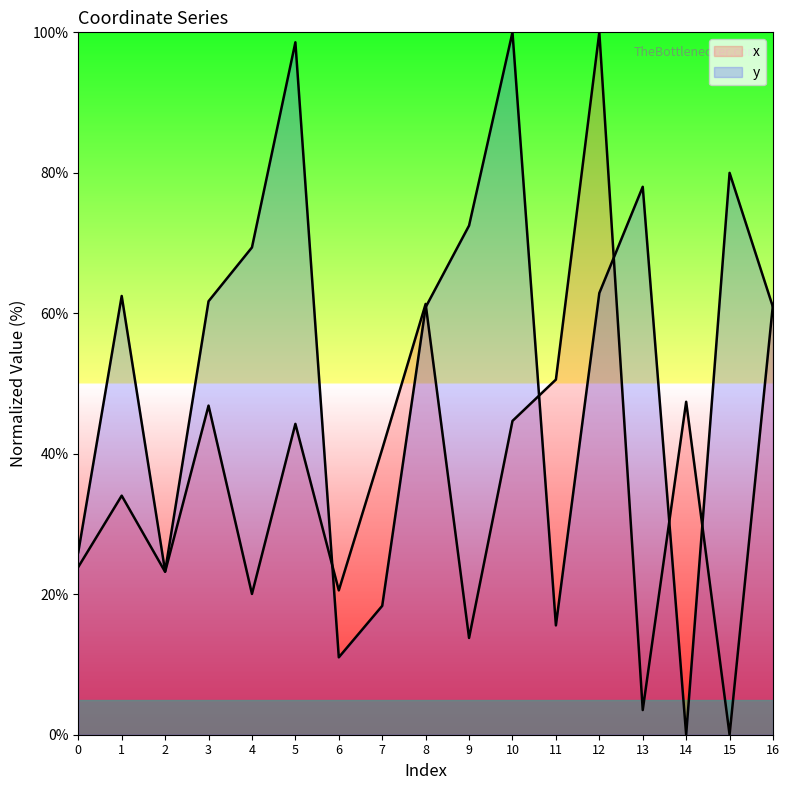

What is the spread (max minus min) of values at 9?

58.7